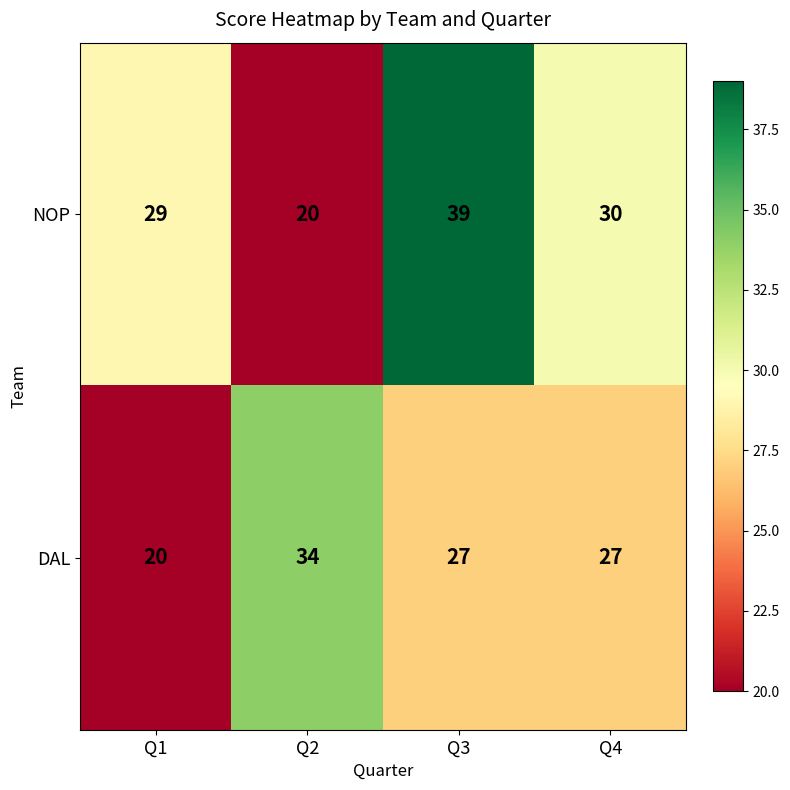

How many DAL values are between 27 and 34?

3